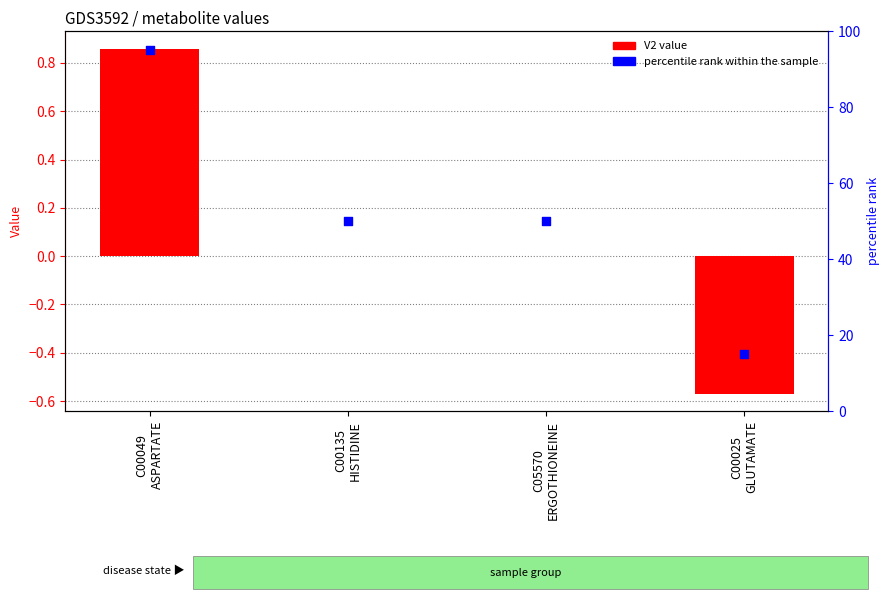

Which series has the largest total across all categories?

percentile rank within the sample